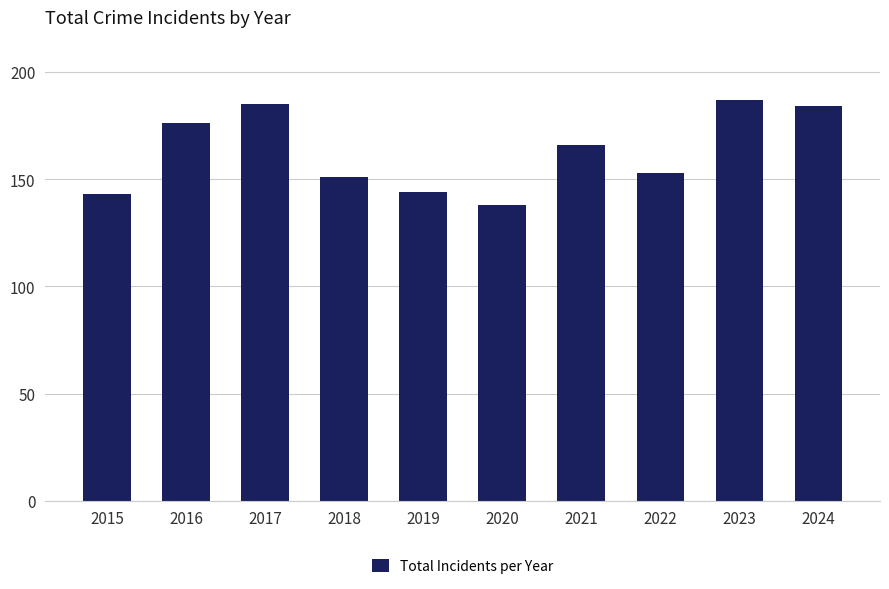

What is the sum of the values at 2016 and 2022?

329